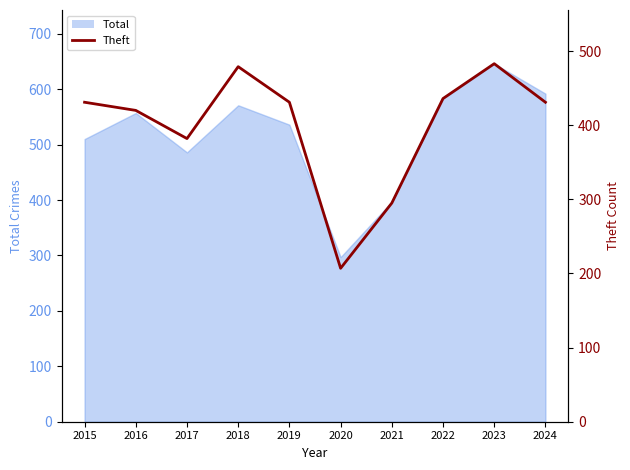

True or false: the data shows 734 at 2016.

False